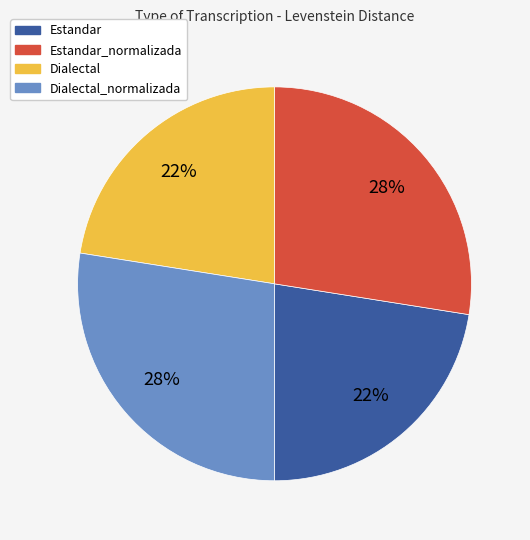

Is the sum of Dialectal_normalizada and Estandar_normalizada greater than half?

Yes